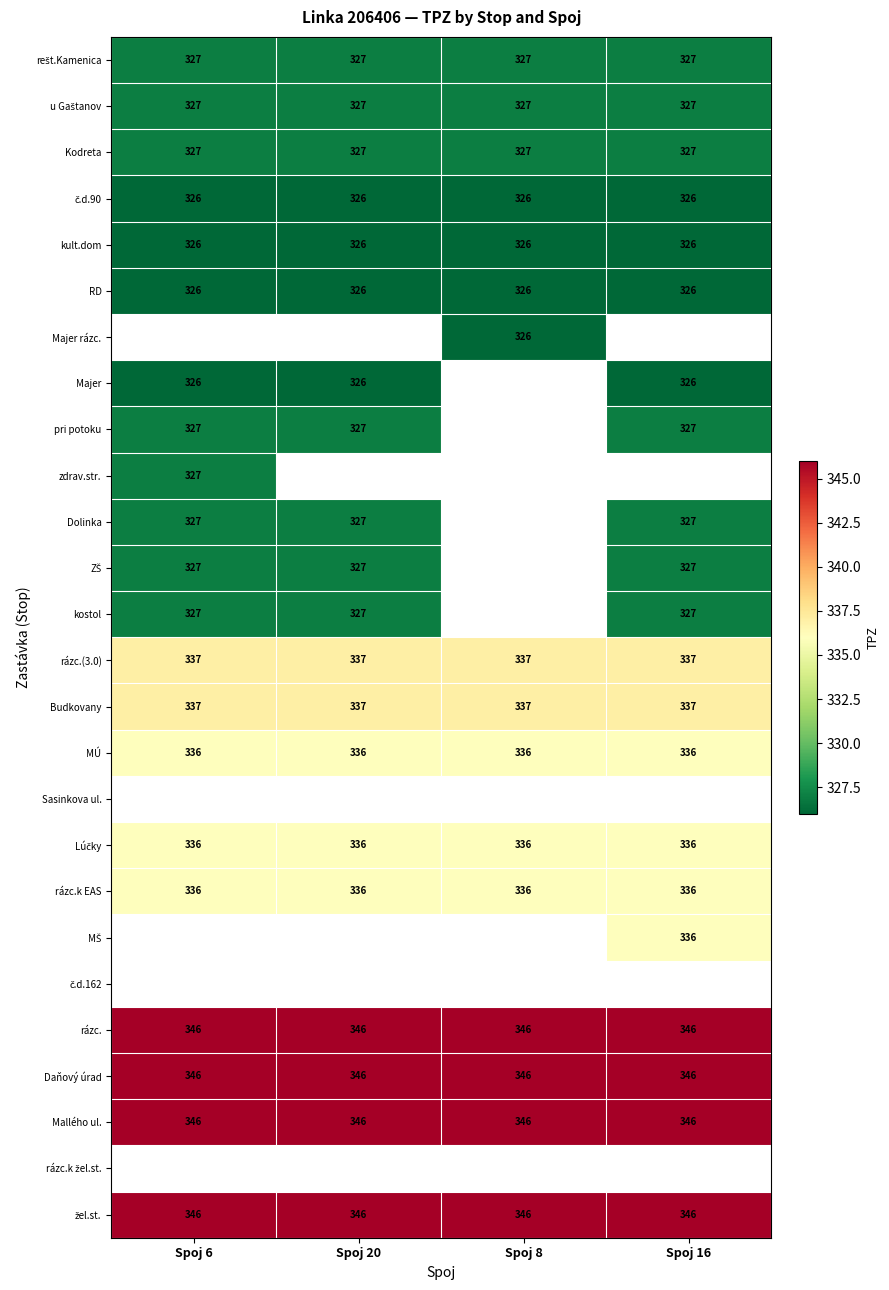

Which has a higher value, Spoj 20 or Spoj 8?

Spoj 20